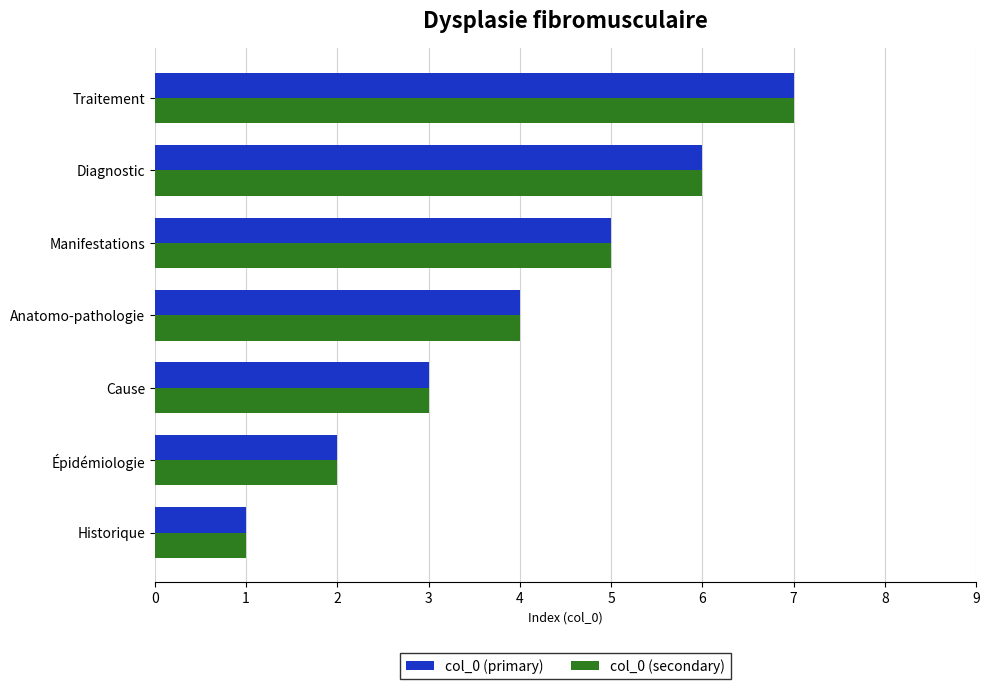

What is the total value across all series at Traitement?

14